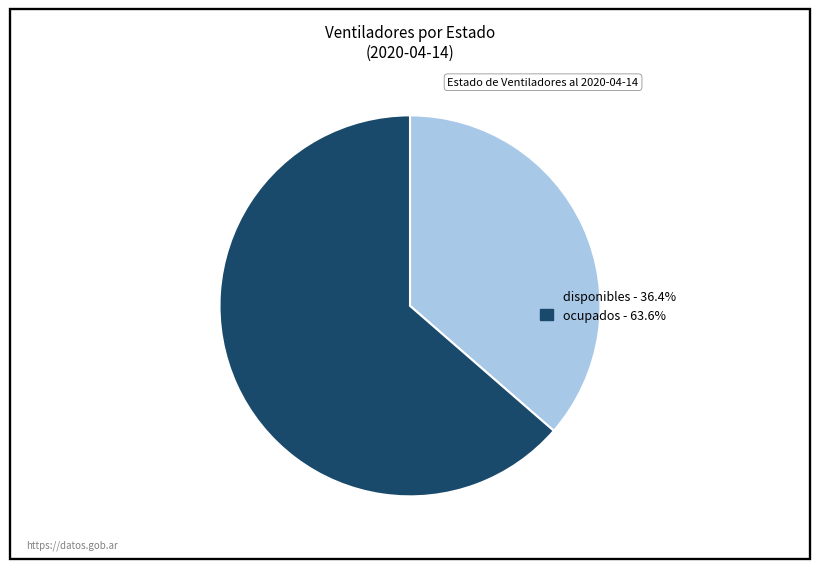

Is the sum of ocupados and disponibles greater than half?

Yes